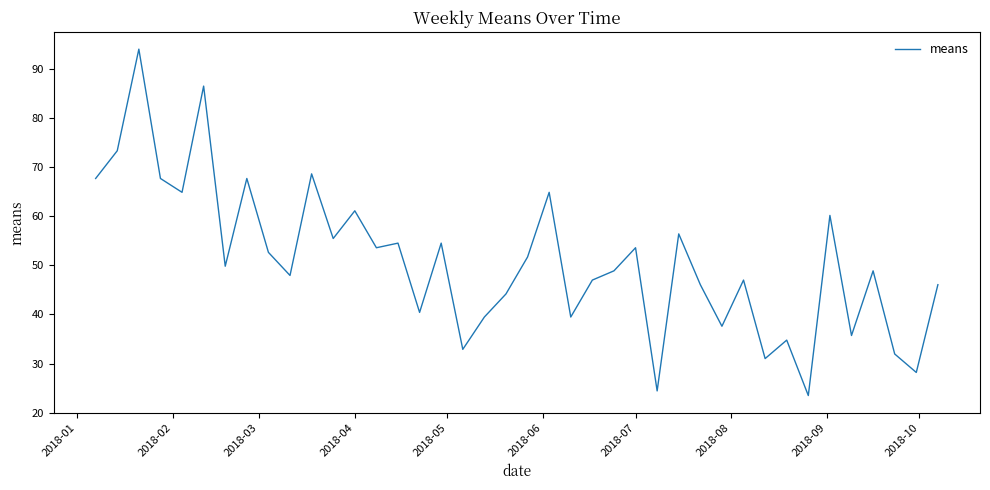

Reading left to right, extract all data points from this chart.

67.7	73.3	94.0	67.7	64.9	86.5	49.8	67.7	52.6	47.9	68.6	55.5	61.1	53.6	54.5	40.4	54.5	32.9	39.5	44.2	51.7	64.9	39.5	47.0	48.9	53.6	24.4	56.4	46.1	37.6	47.0	31.0	34.8	23.5	60.2	35.7	48.9	32.0	28.2	46.1